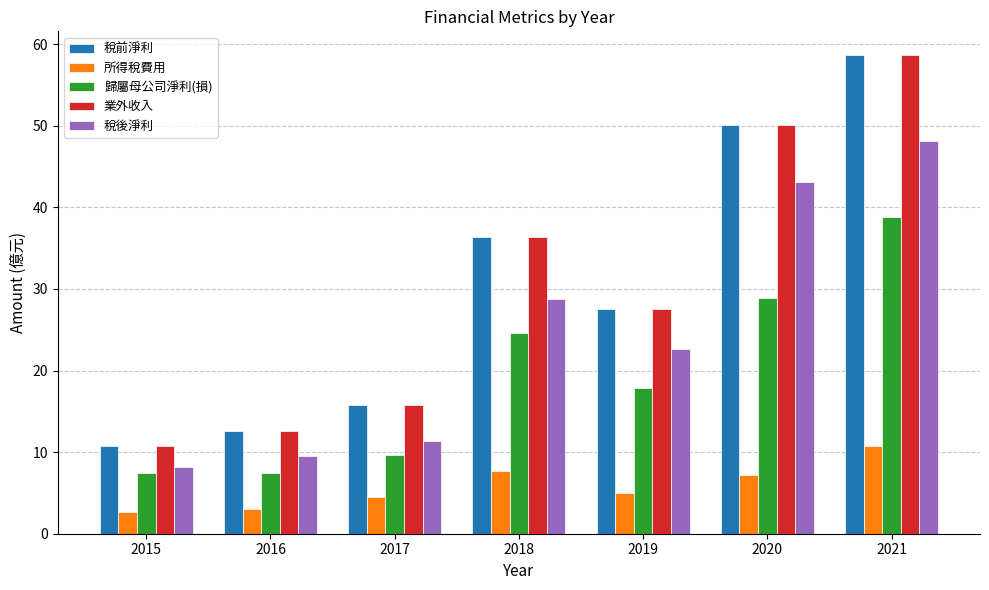

At which category is the sum across all series the highest?

2021